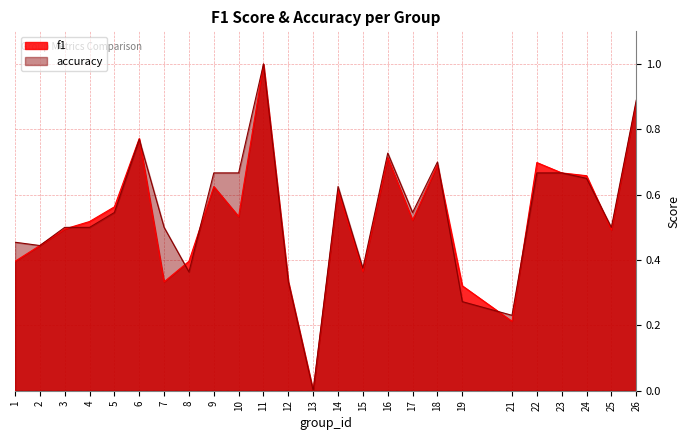

What is the sum of all f1 values?

13.2